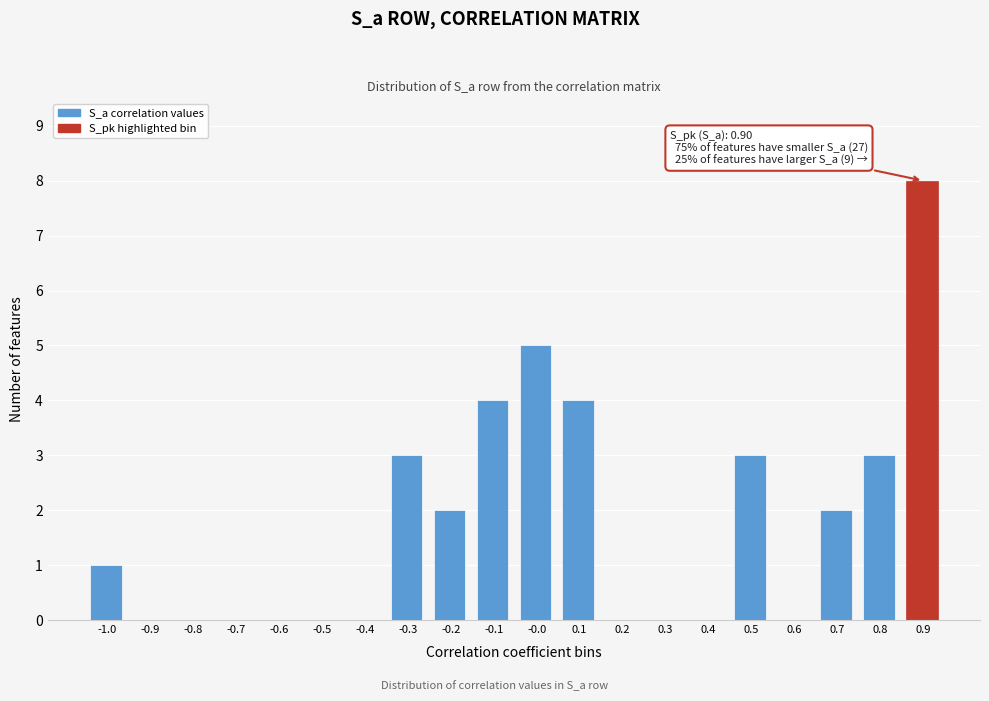

Reading left to right, transcribe all the data shown in this chart.

-1.0=1	-0.9=0	-0.8=0	-0.7=0	-0.6=0	-0.5=0	-0.4=0	-0.3=3	-0.2=2	-0.1=4	-0.0=5	0.1=4	0.2=0	0.3=0	0.4=0	0.5=3	0.6=0	0.7=2	0.8=3	0.9=8